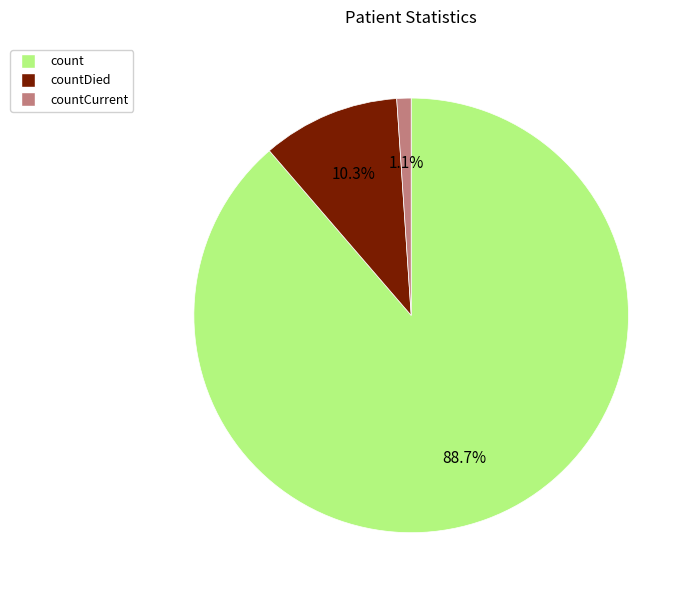

Do count and countDied together represent more than half of the pie?

Yes